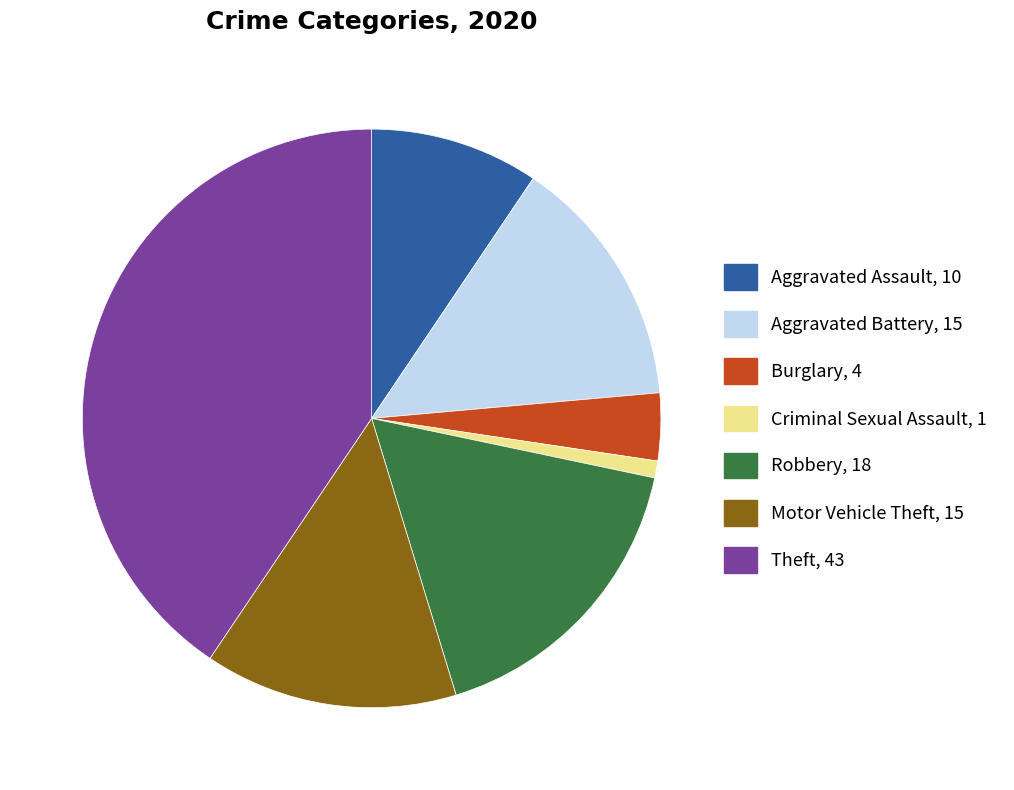

Is there a majority slice in this chart?

No